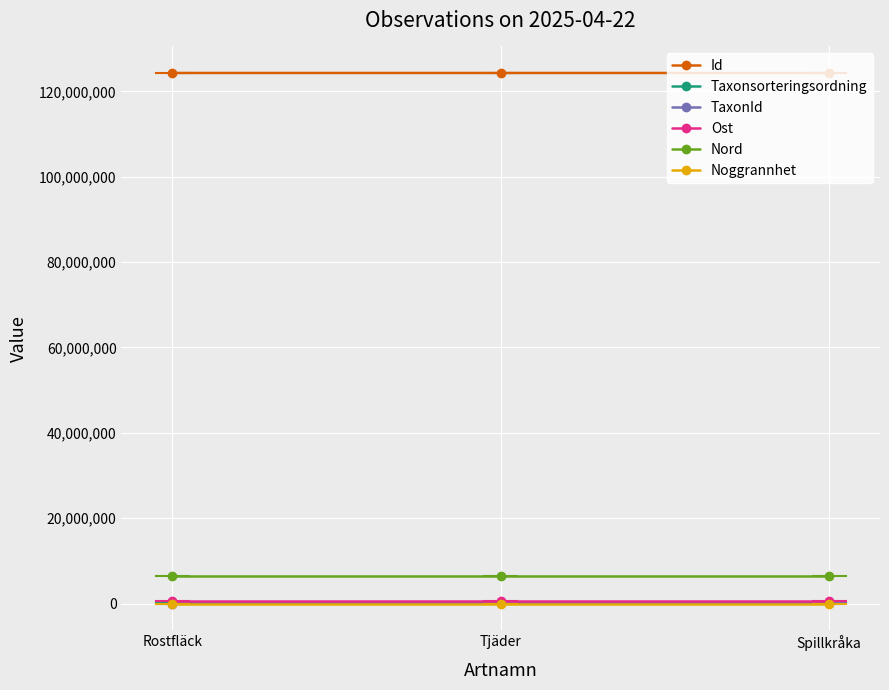

Which series has the largest total across all categories?

Id